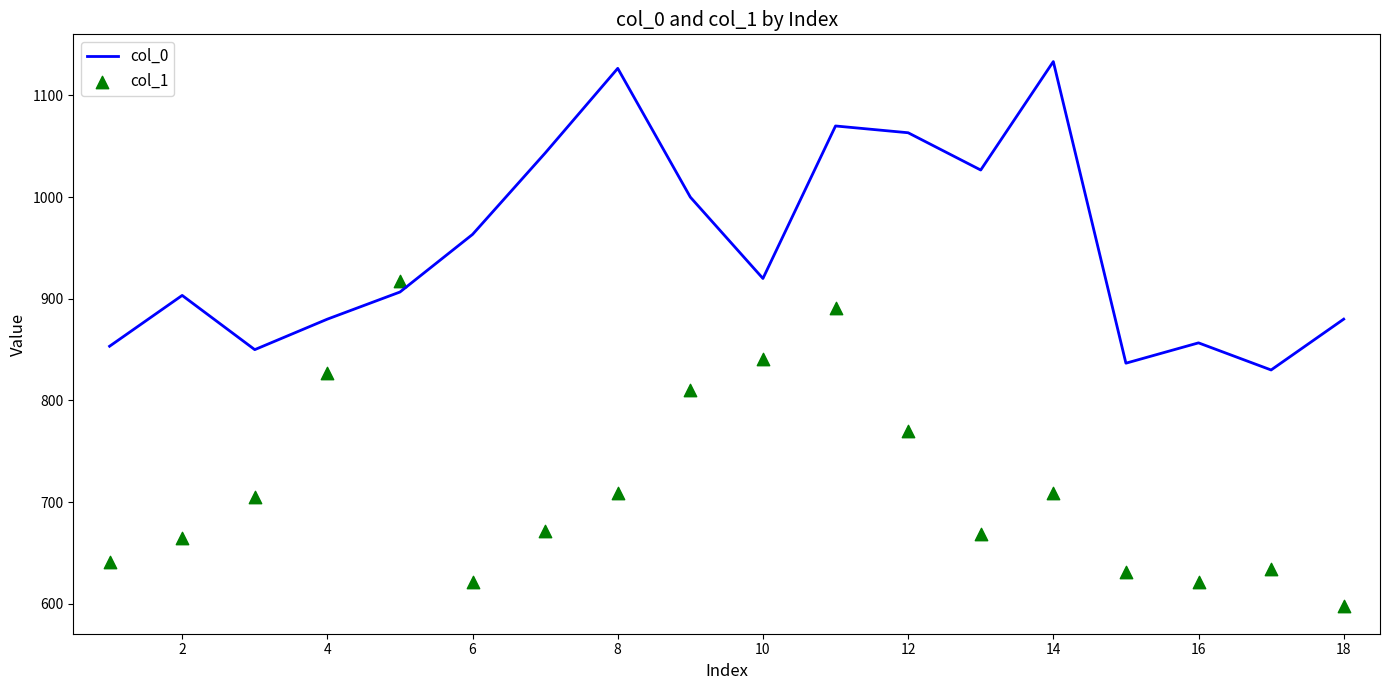

Which series has the widest spread of Y values?

col_1